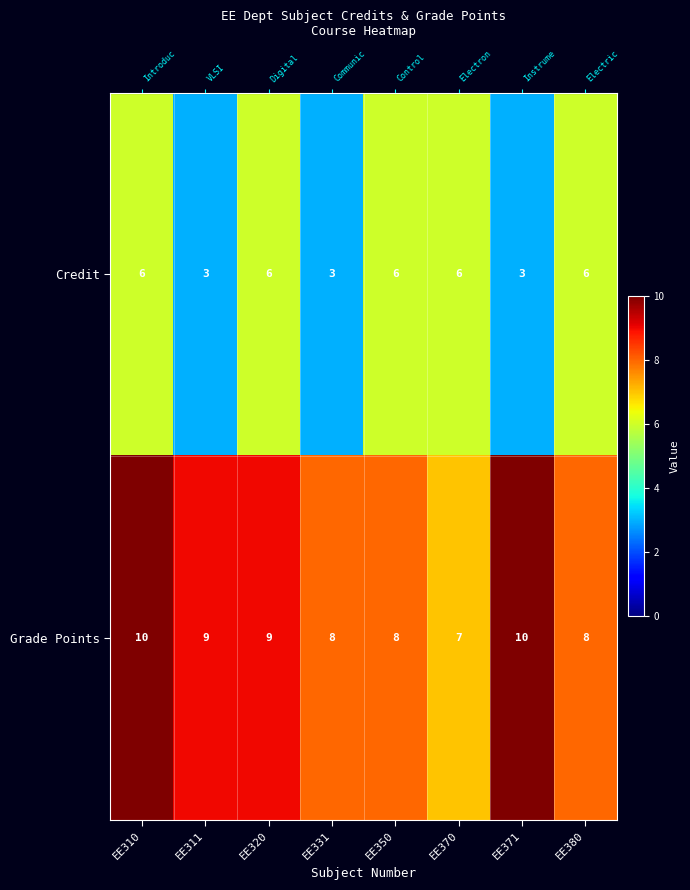

Which series has the largest total across all categories?

Grade Points